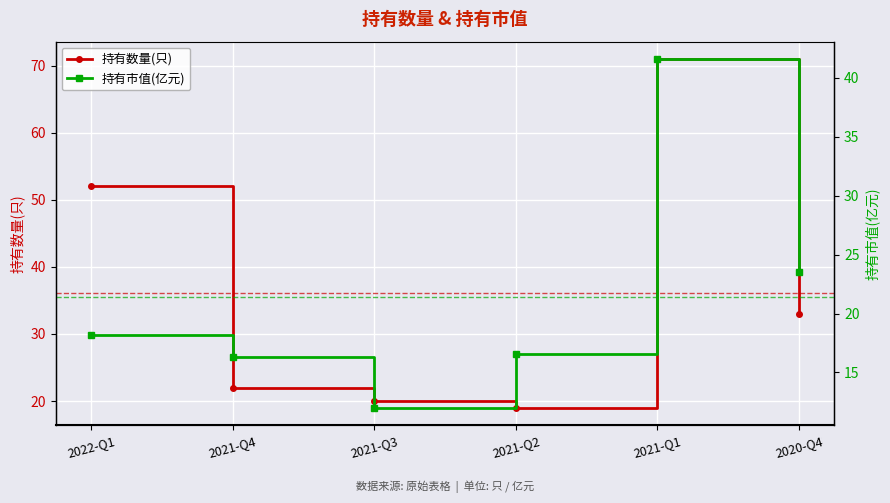

True or false: 持有数量(只) and 持有市值(亿元) cross at least once.

False